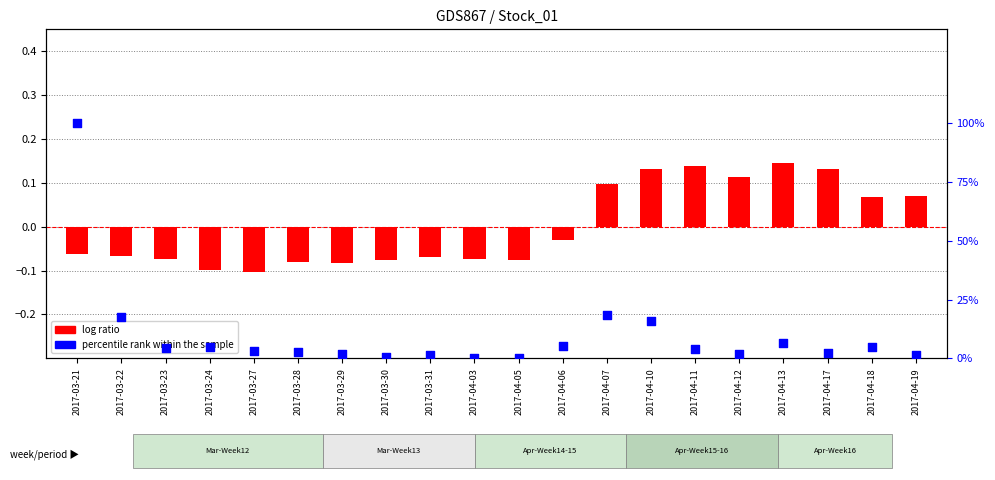

What is the total value across all series at 2017-04-13?

6.6